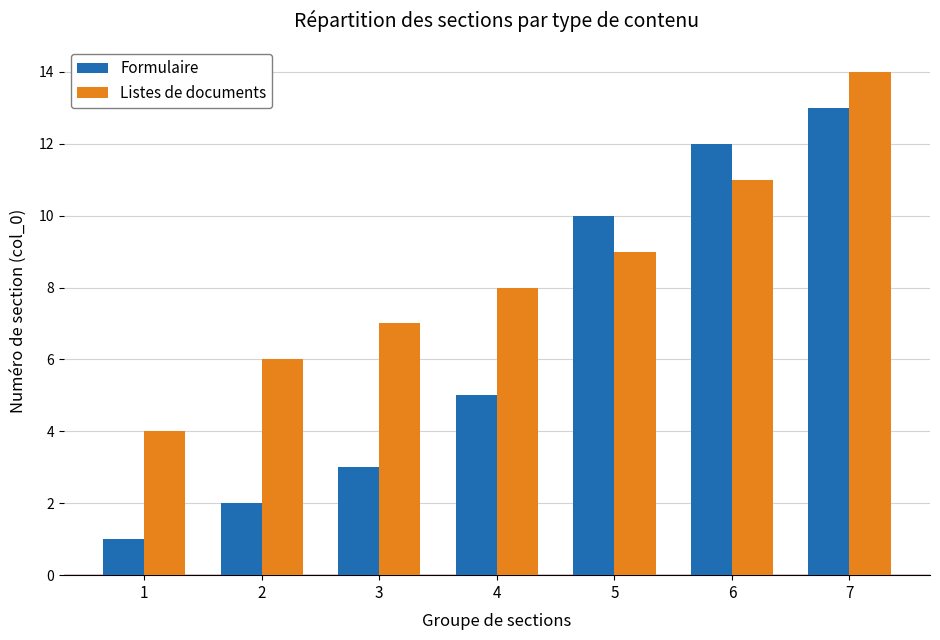

Is it true that Listes de documents equals 8 at 4?

True